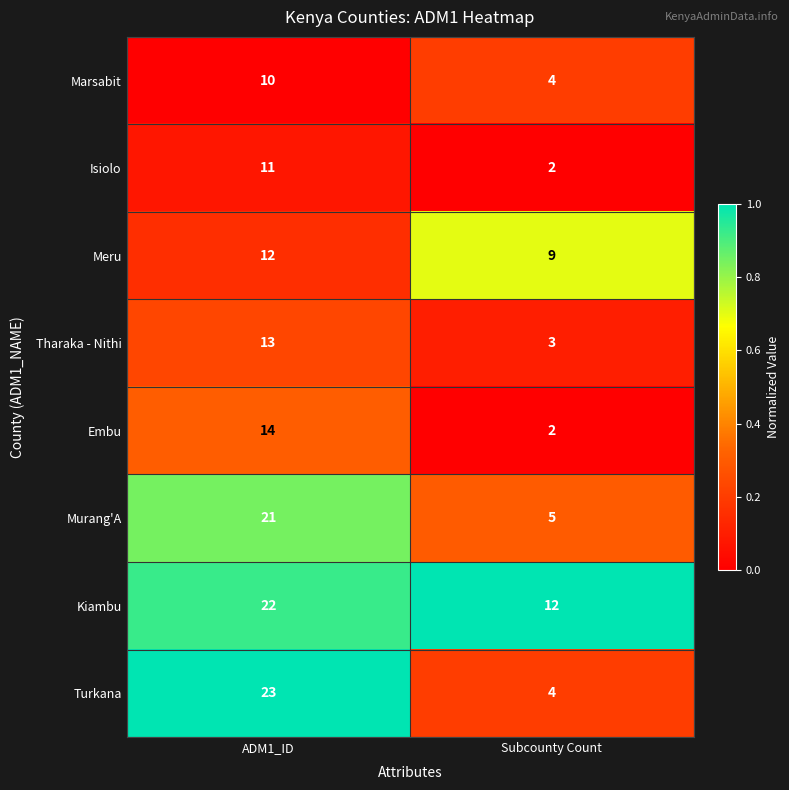

Where is Meru nearest to the value 10?

Subcounty Count